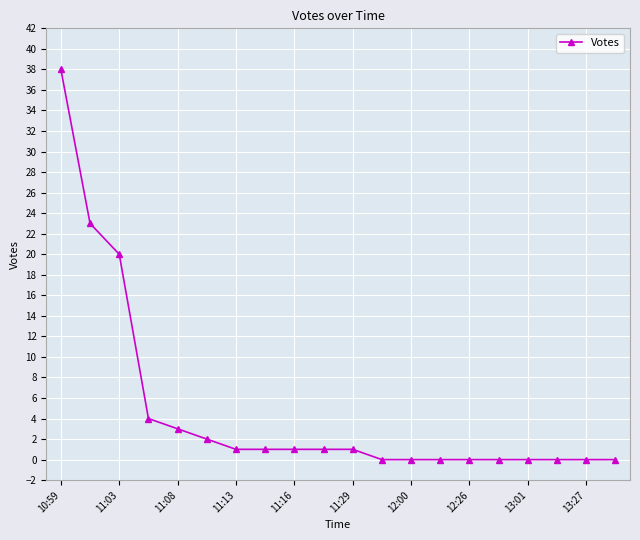

How many data points are less than 1?

9